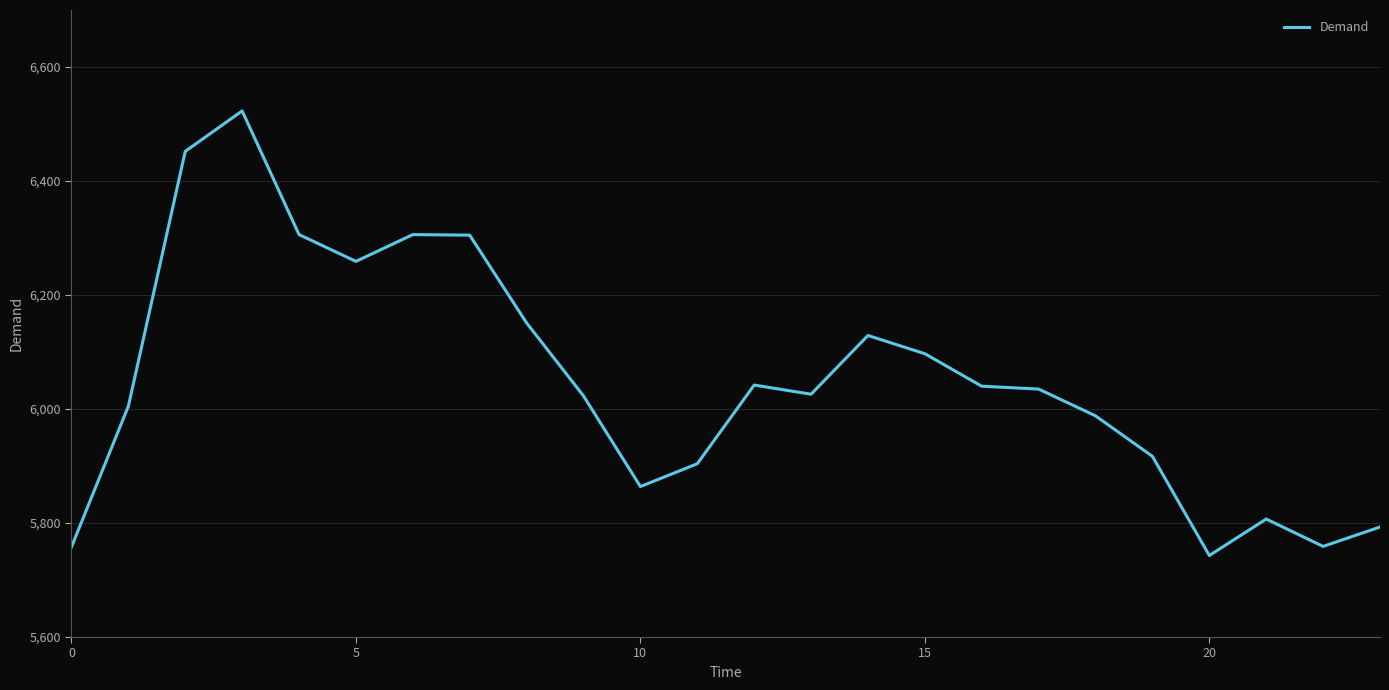

What is the sum of all values?

145232